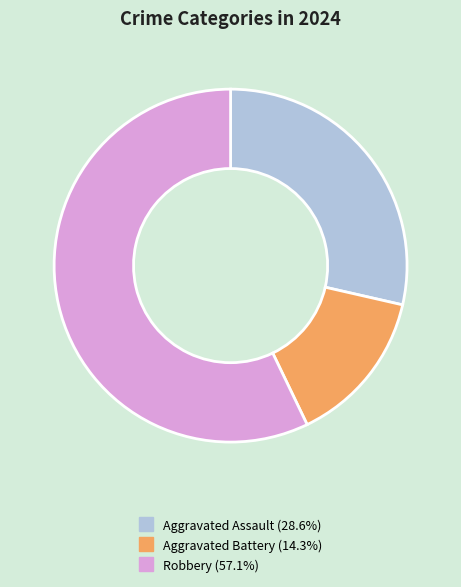

Approximately how many times larger is the value at Robbery compared to Aggravated Battery?

4.0